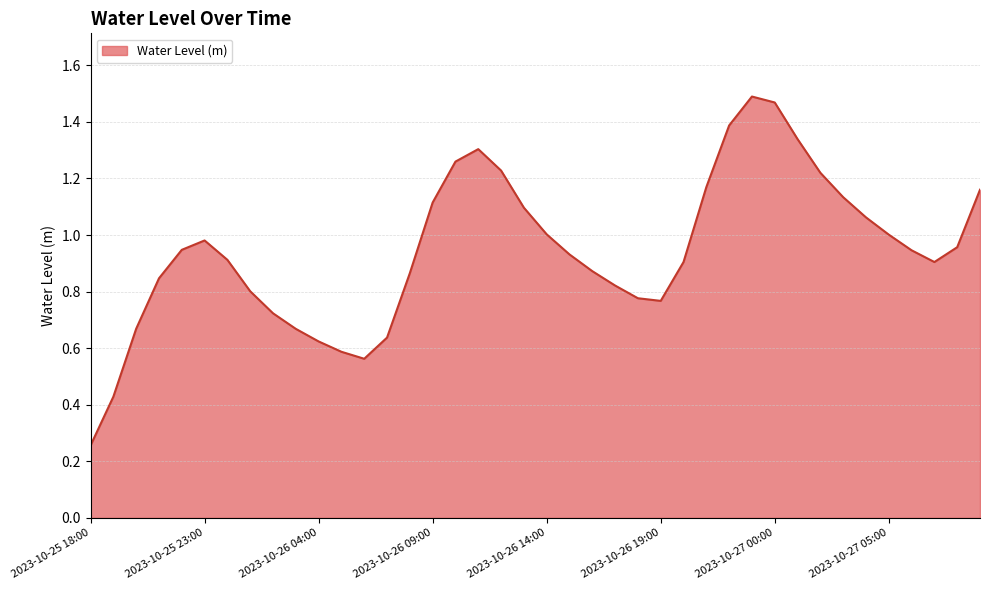

What is the value of the 27th point from the left?

0.9